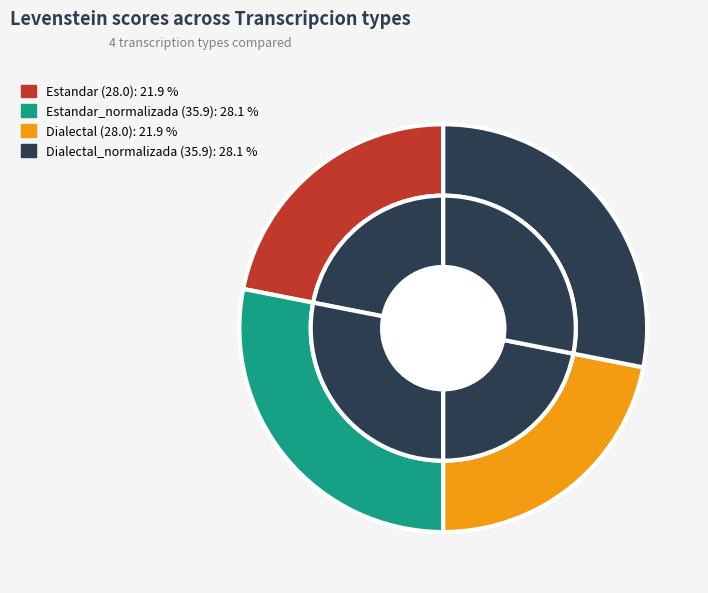

Count the number of slices in the pie.

4